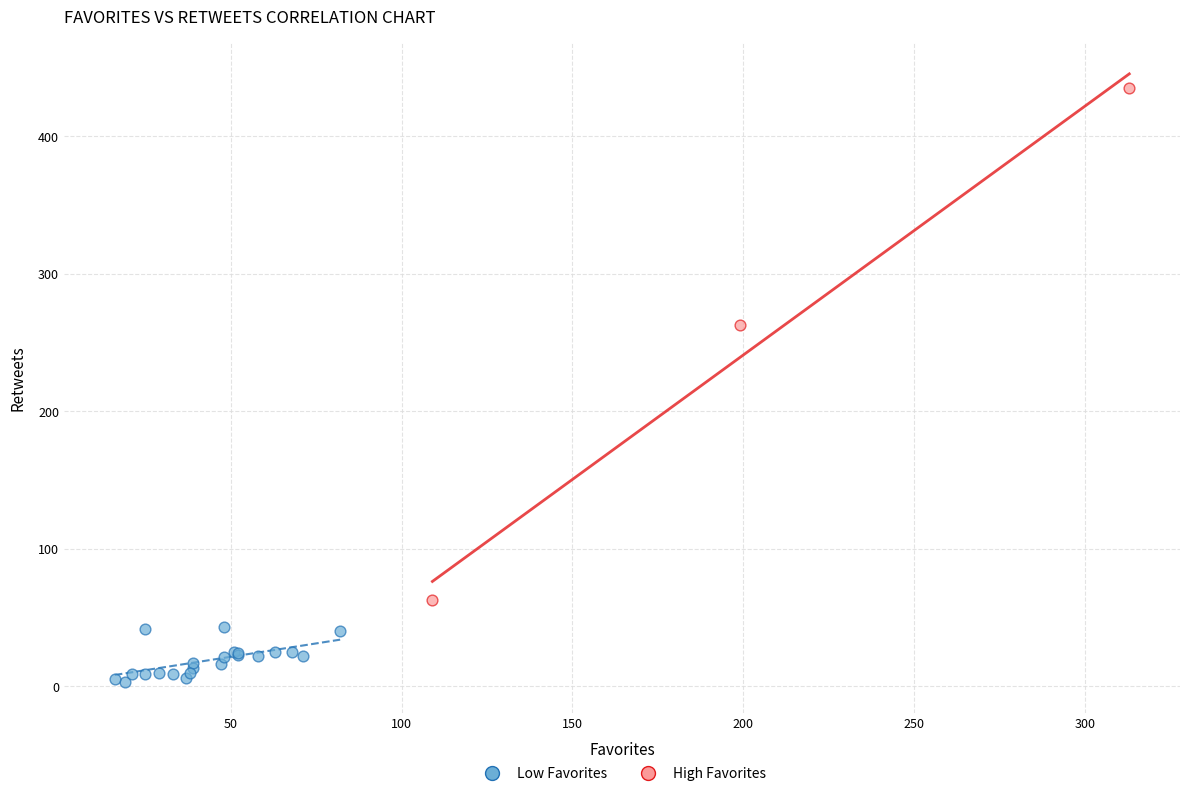

Which series reaches the maximum Y coordinate?

High Favorites